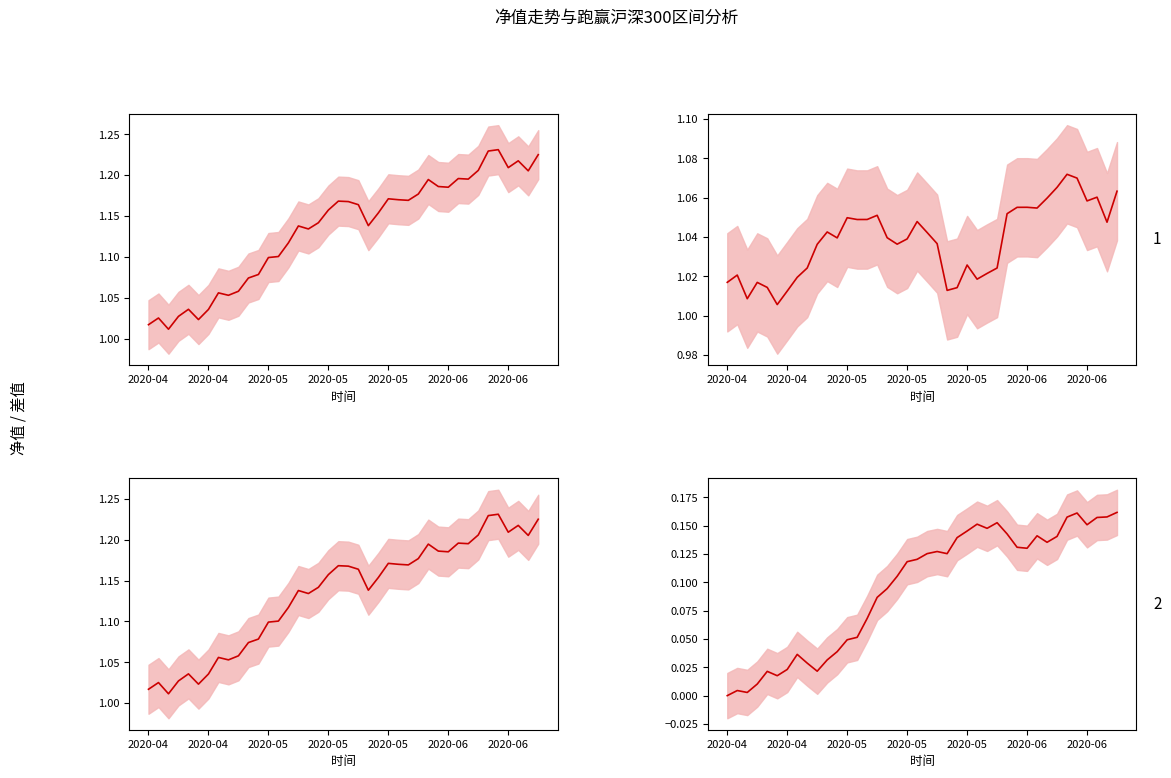

Does the chart display data point markers on the line(s)?

No